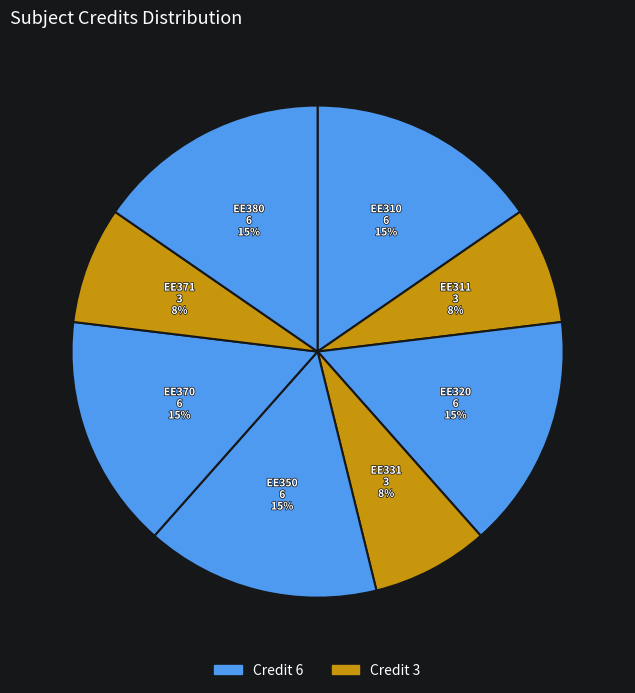

Which slice is the smallest?

EE311 VLSI laboratory